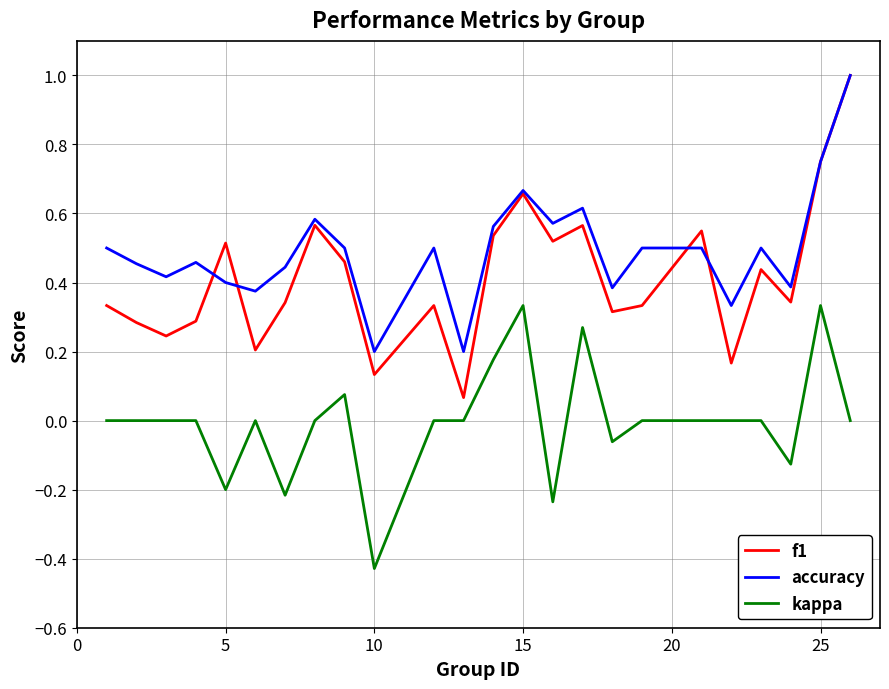

How many categories are shown in the chart?

24